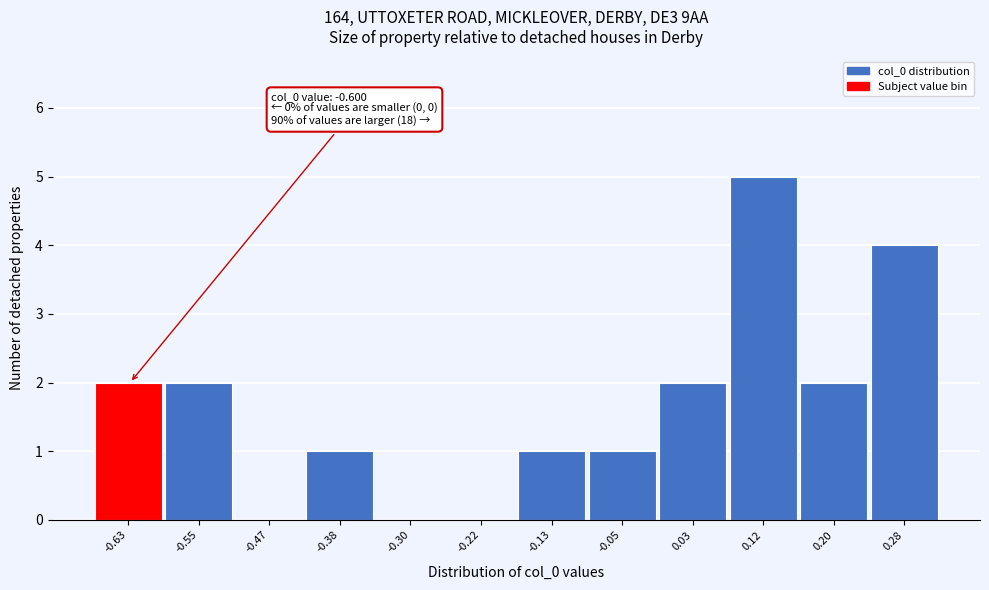

Reading right to left, transcribe all the data shown in this chart.

0.28=4	0.20=2	0.12=5	0.03=2	-0.05=1	-0.13=1	-0.22=0	-0.30=0	-0.38=1	-0.47=0	-0.55=2	-0.63=2